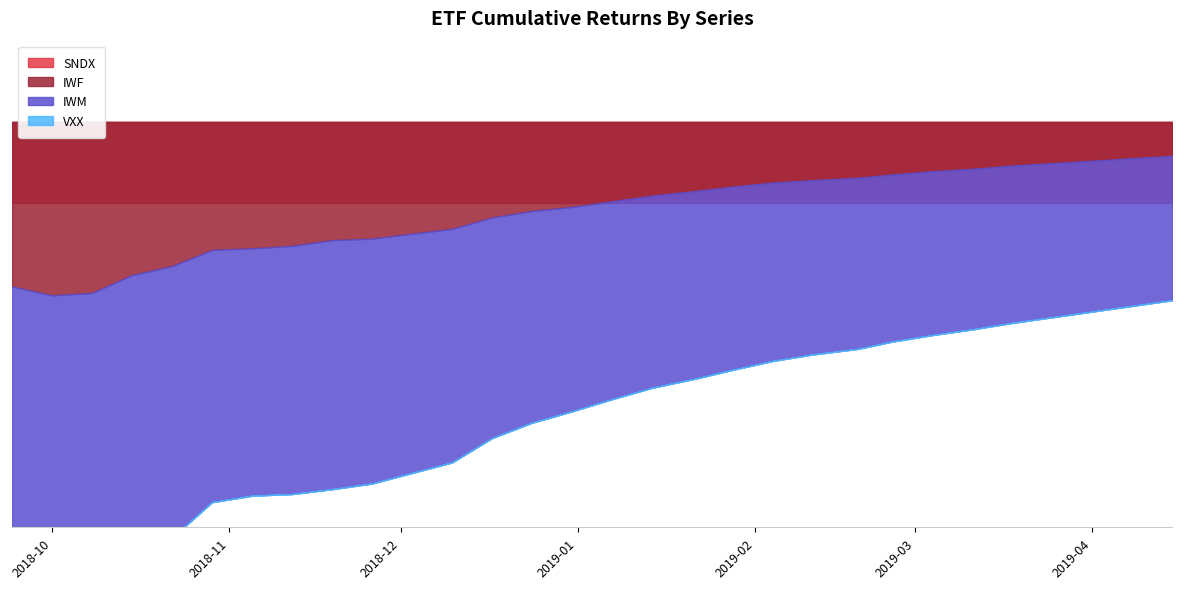

Reading left to right, list all the values displayed in this chart.

SNDX: 1.0	1.0	1.0	1.0	1.0	1.0	1.0	1.0	1.0	1.0	1.0	1.0	1.0	1.0	1.0	1.0	1.0	1.0	1.0	1.0	1.0	1.0	1.0	1.0	1.0	1.0	1.0	1.0	1.0	1.0
IWF: -2.0	-2.1	-2.1	-1.9	-1.8	-1.6	-1.6	-1.5	-1.5	-1.4	-1.4	-1.3	-1.2	-1.1	-1.1	-1.0	-0.9	-0.8	-0.8	-0.8	-0.7	-0.7	-0.7	-0.6	-0.6	-0.5	-0.5	-0.5	-0.5	-0.4
IWM: -3.3	-3.5	-3.4	-3.5	-3.4	-3.1	-3.0	-3.1	-3.1	-3.0	-3.0	-2.9	-2.7	-2.6	-2.5	-2.4	-2.4	-2.3	-2.3	-2.2	-2.1	-2.1	-2.1	-2.0	-2.0	-1.9	-1.9	-1.9	-1.8	-1.8
VXX: 0.0	0.0	0.0	0.0	0.0	0.0	0.0	0.0	0.0	0.0	0.0	0.0	0.0	0.0	0.0	0.0	0.0	0.0	0.0	0.0	0.0	0.0	0.0	0.0	0.0	0.0	0.0	0.0	0.0	0.0